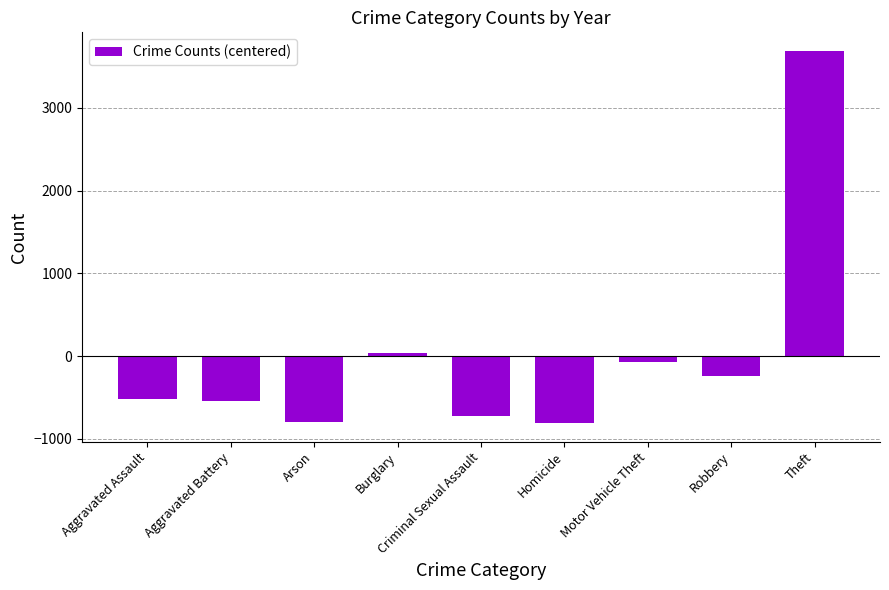

The chart shows a value of 1113.8 at Theft. True or false?

False